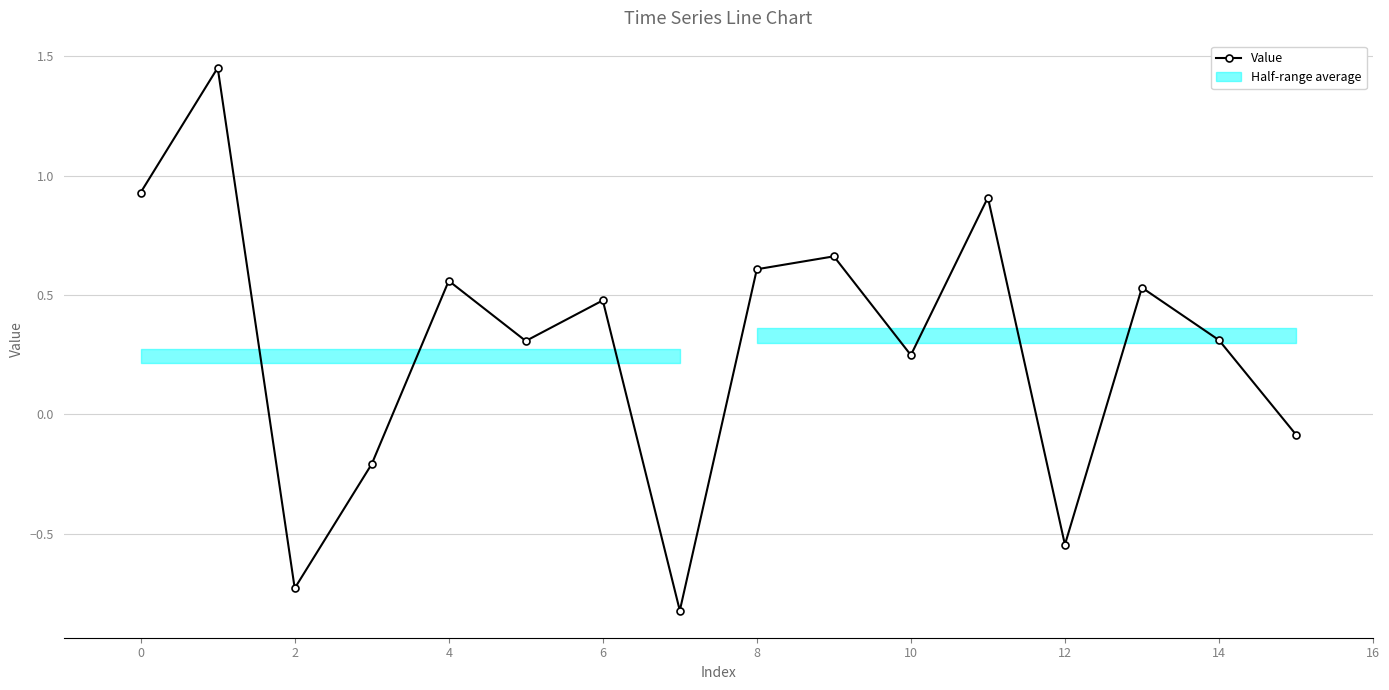

How many lines are shown in the chart?

1